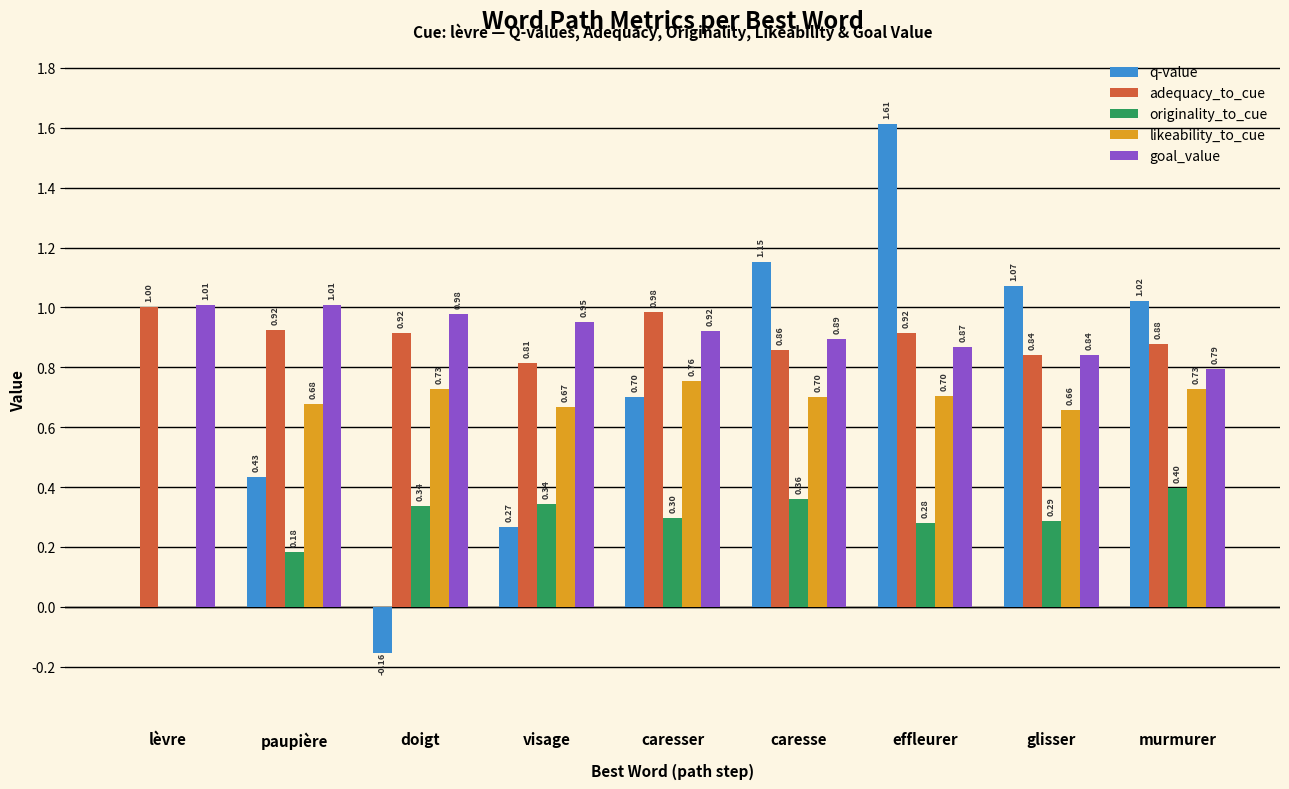

Which series changed the most between doigt and effleurer?

q-value